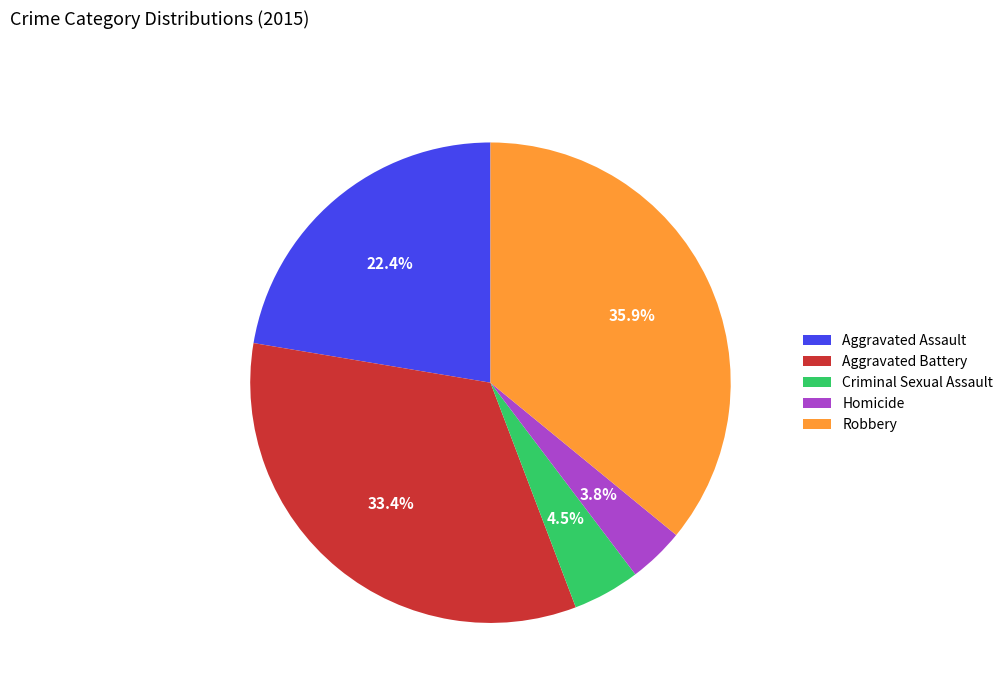

How much of the chart is everything except Aggravated Assault?

77.6%